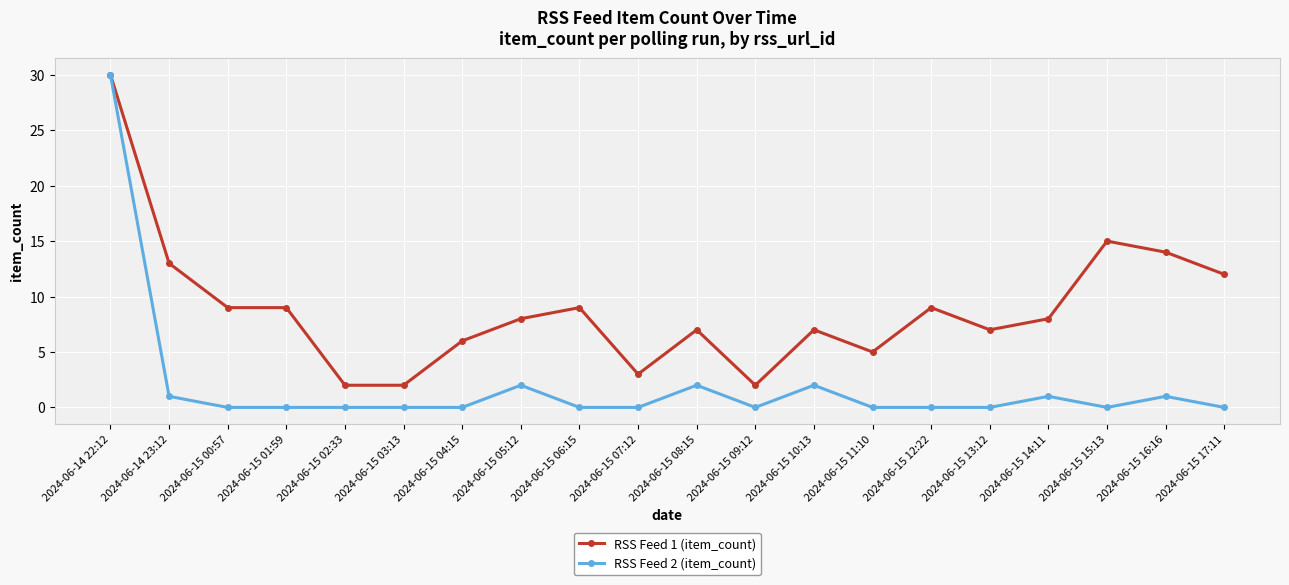

Reading right to left, transcribe all the data shown in this chart.

RSS Feed 1 (item_count): 2024-06-15 17:11=12	2024-06-15 16:16=14	2024-06-15 15:13=15	2024-06-15 14:11=8	2024-06-15 13:12=7	2024-06-15 12:22=9	2024-06-15 11:10=5	2024-06-15 10:13=7	2024-06-15 09:12=2	2024-06-15 08:15=7	2024-06-15 07:12=3	2024-06-15 06:15=9	2024-06-15 05:12=8	2024-06-15 04:15=6	2024-06-15 03:13=2	2024-06-15 02:33=2	2024-06-15 01:59=9	2024-06-15 00:57=9	2024-06-14 23:12=13	2024-06-14 22:12=30
RSS Feed 2 (item_count): 2024-06-15 17:11=0	2024-06-15 16:16=1	2024-06-15 15:13=0	2024-06-15 14:11=1	2024-06-15 13:12=0	2024-06-15 12:22=0	2024-06-15 11:10=0	2024-06-15 10:13=2	2024-06-15 09:12=0	2024-06-15 08:15=2	2024-06-15 07:12=0	2024-06-15 06:15=0	2024-06-15 05:12=2	2024-06-15 04:15=0	2024-06-15 03:13=0	2024-06-15 02:33=0	2024-06-15 01:59=0	2024-06-15 00:57=0	2024-06-14 23:12=1	2024-06-14 22:12=30